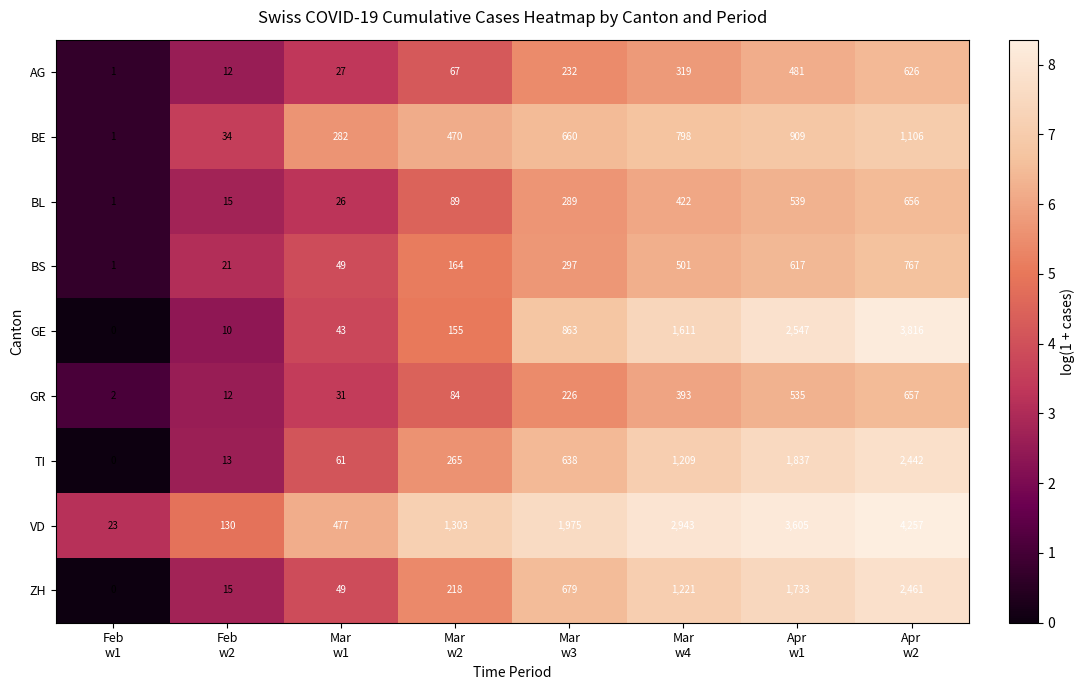

Which series has the largest total across all categories?

VD